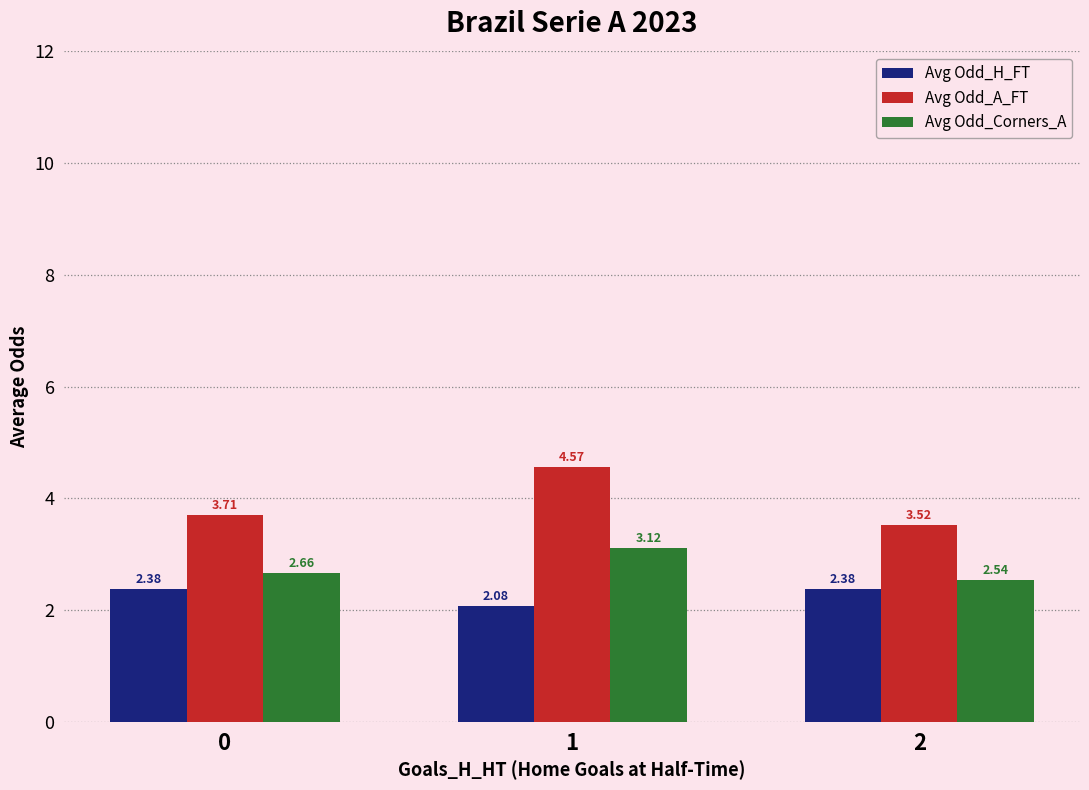

What are all the series names shown in the legend?

Avg Odd_H_FT, Avg Odd_A_FT, Avg Odd_Corners_A